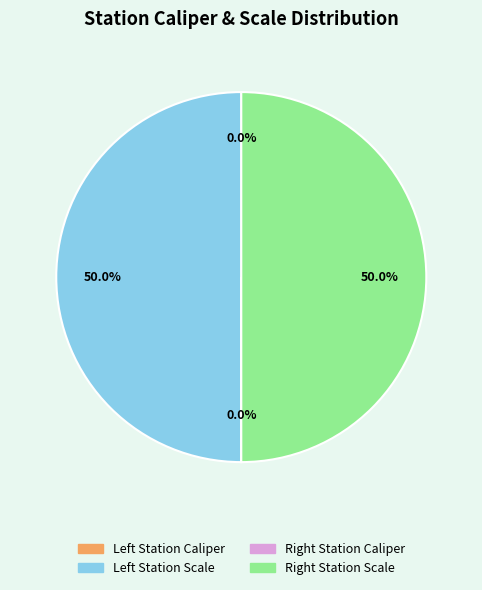

Is there a majority slice in this chart?

No